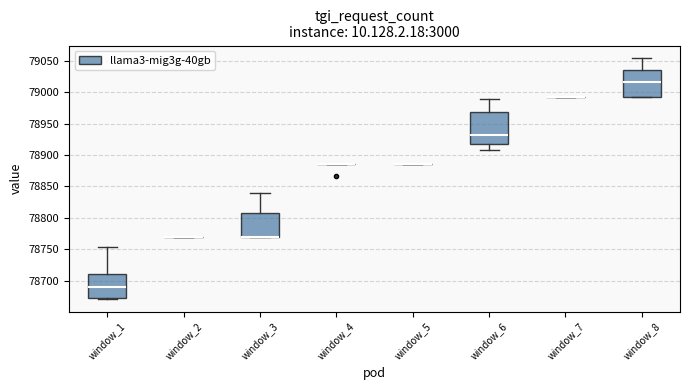

Which box is the tallest, from its lower edge to its upper edge?

window_6